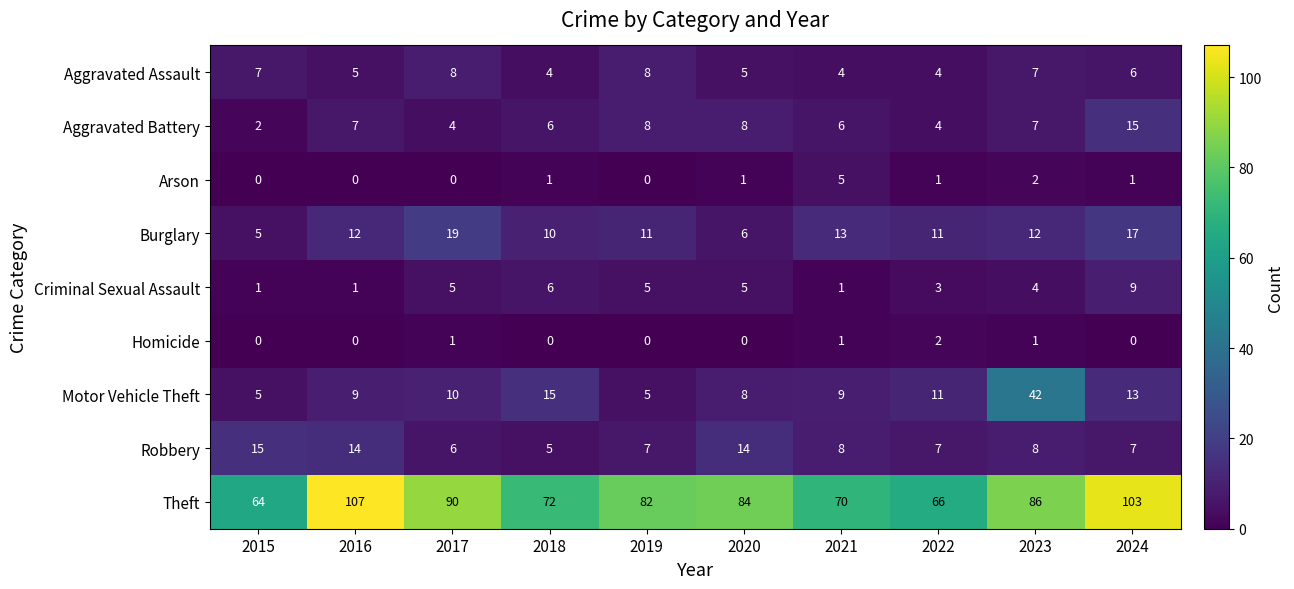

What is the greatest value displayed?

107